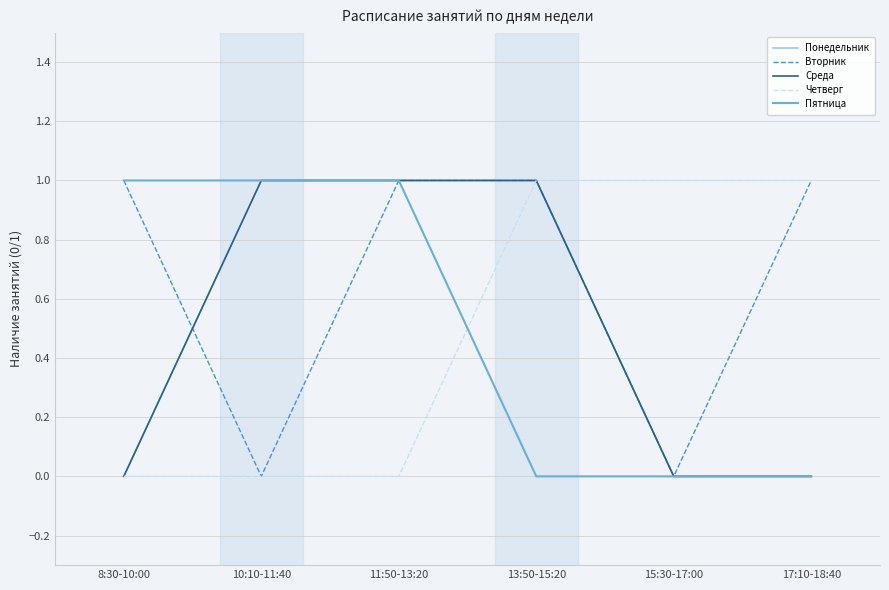

True or false: Вторник has a value of 1 at 11:50-13:20.

True